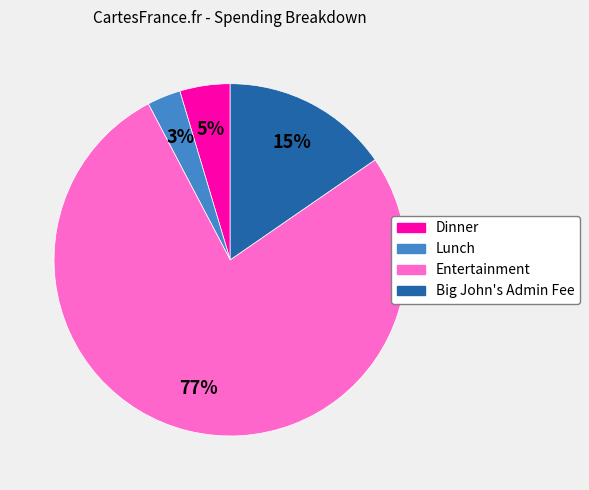

Which slice is the largest?

Entertainment